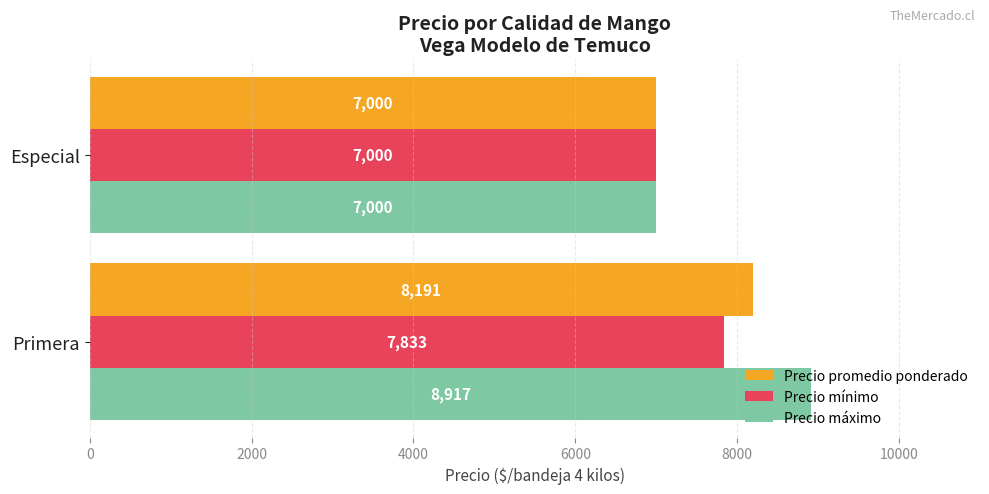

What is the difference between the maximum and minimum values in the Precio promedio ponderado series?

1191